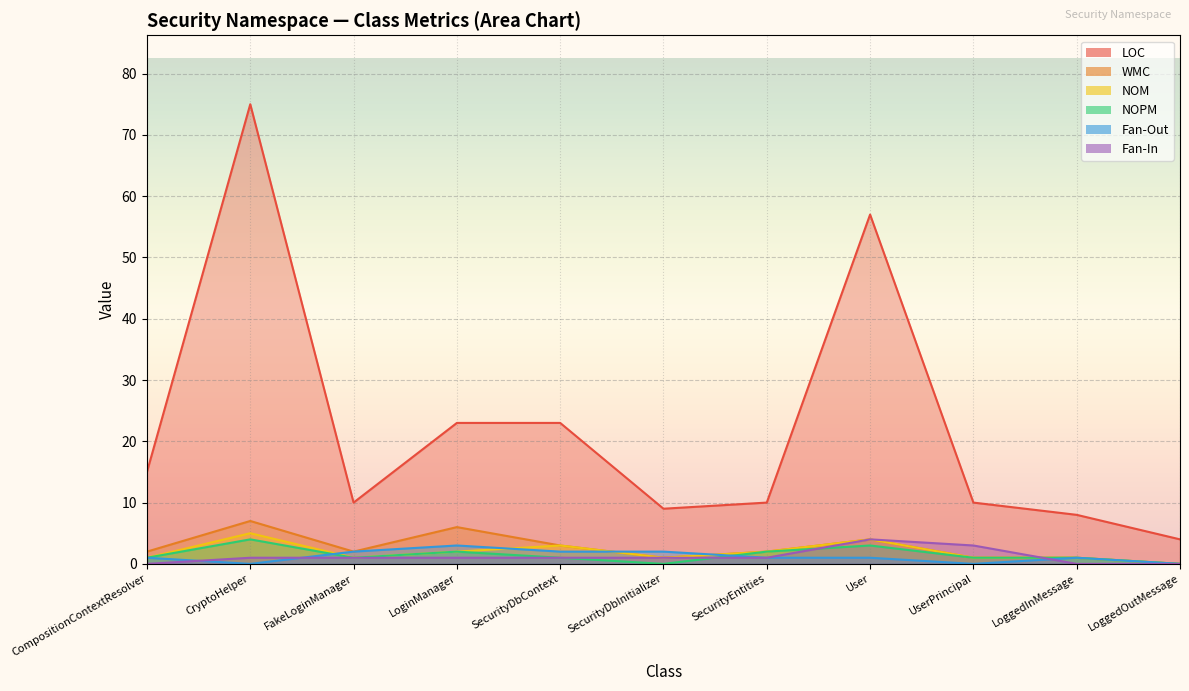

What position from the right is SecurityDbInitializer?

6